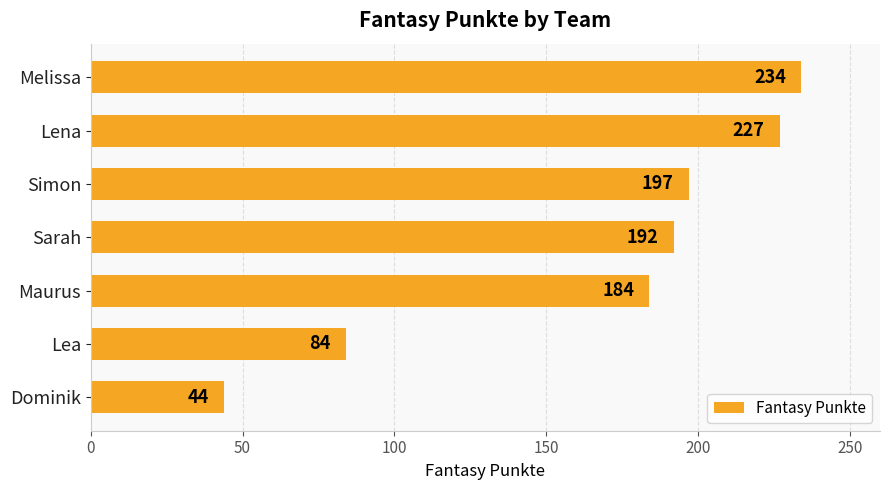

List the labels in order of value, largest first.

Melissa, Lena, Simon, Sarah, Maurus, Lea, Dominik